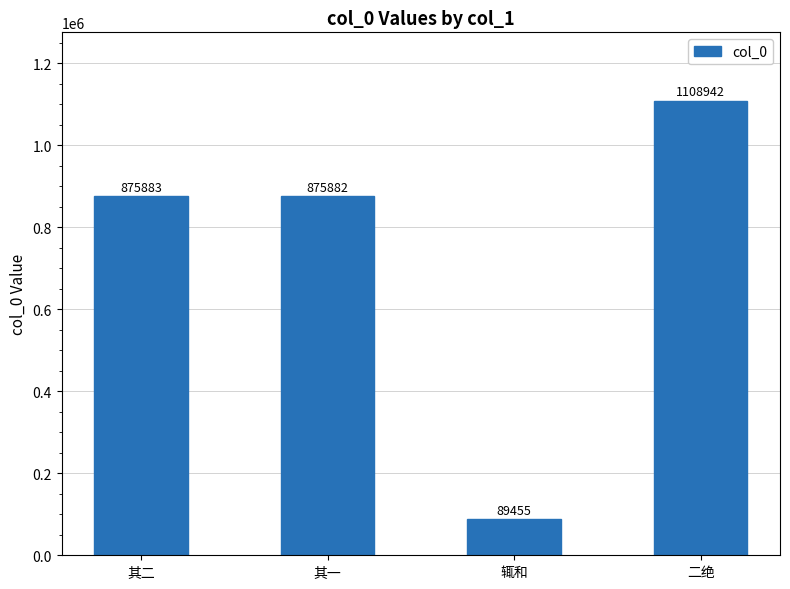

How many data points are less than 875883?

2